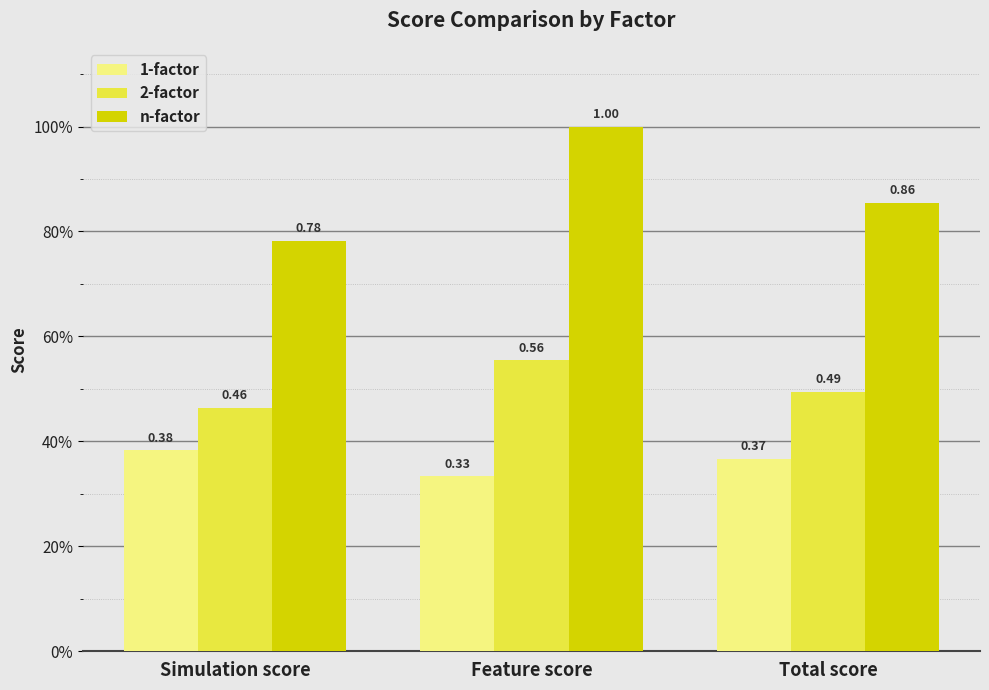

What is the value of the 2-factor bar at the 1st from the left?

0.5